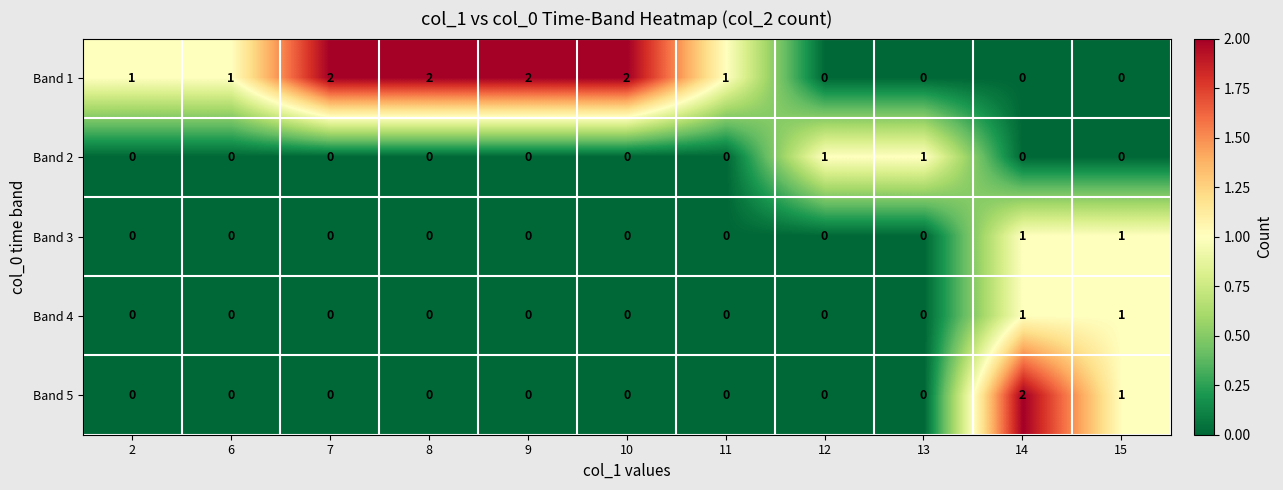

Which series has the largest total across all categories?

Band 1